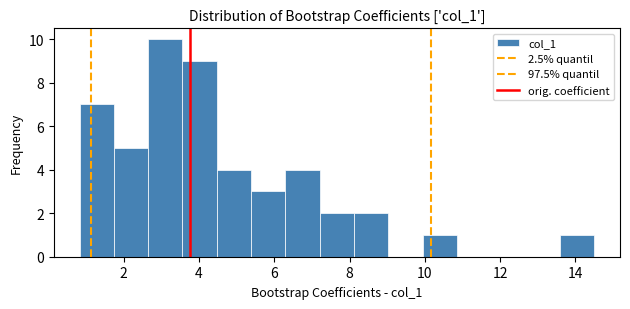

Reading left to right, transcribe this chart: for each bar, give the range it covers on the x-axis and its height. Neither the bar edges nor the heights are printed on the chart, so give them approximately, as read against the axes.

0.8 to 1.8: 7
1.8 to 2.6: 5
2.6 to 3.6: 10
3.6 to 4.4: 9
4.4 to 5.4: 4
5.4 to 6.2: 3
6.2 to 7.2: 4
7.2 to 8.2: 2
8.2 to 9.0: 2
9.0 to 10.0: 0
10.0 to 10.8: 1
10.8 to 11.8: 0
11.8 to 12.6: 0
12.6 to 13.6: 0
13.6 to 14.6: 1